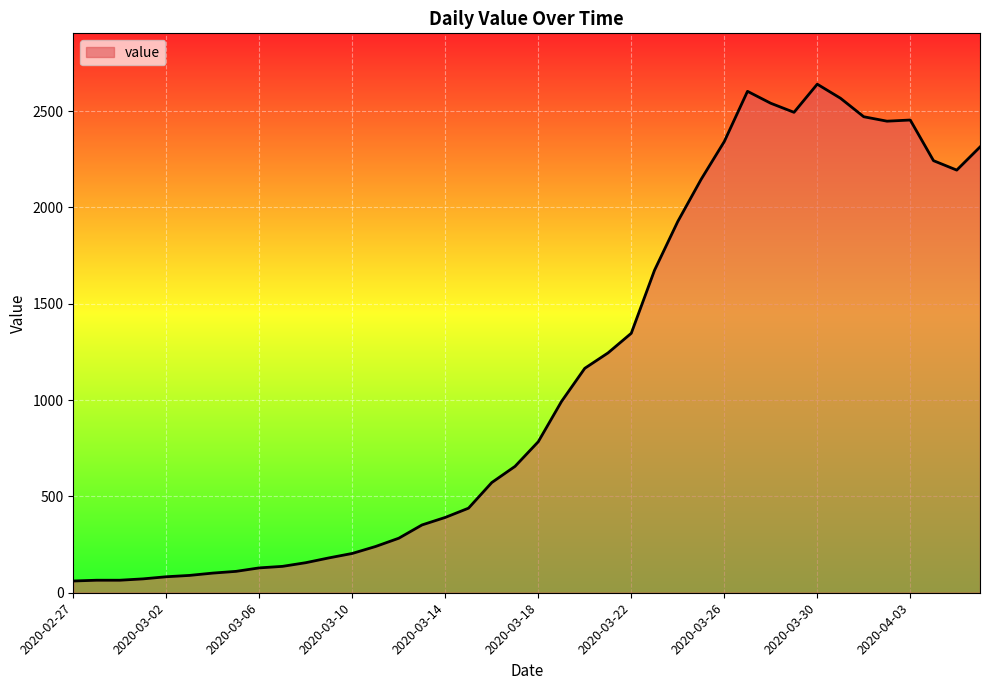

What is the greatest value displayed?

2640